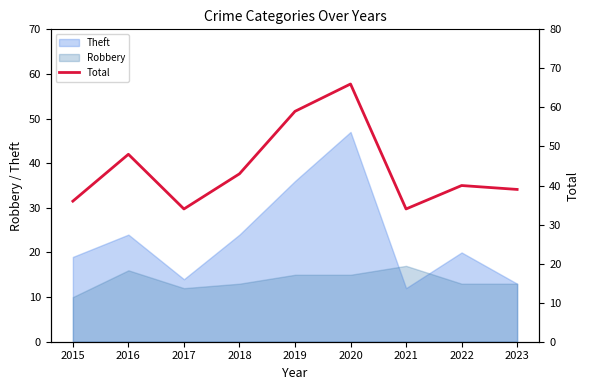

True or false: the data has more than 2 interior local peaks.

True